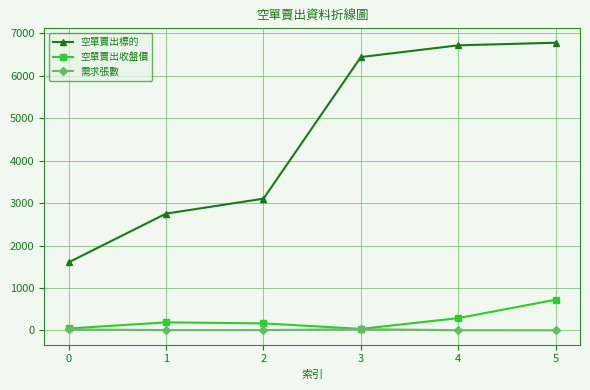

The value of 空單賣出標的 at 3 is 2249.8. True or false?

False